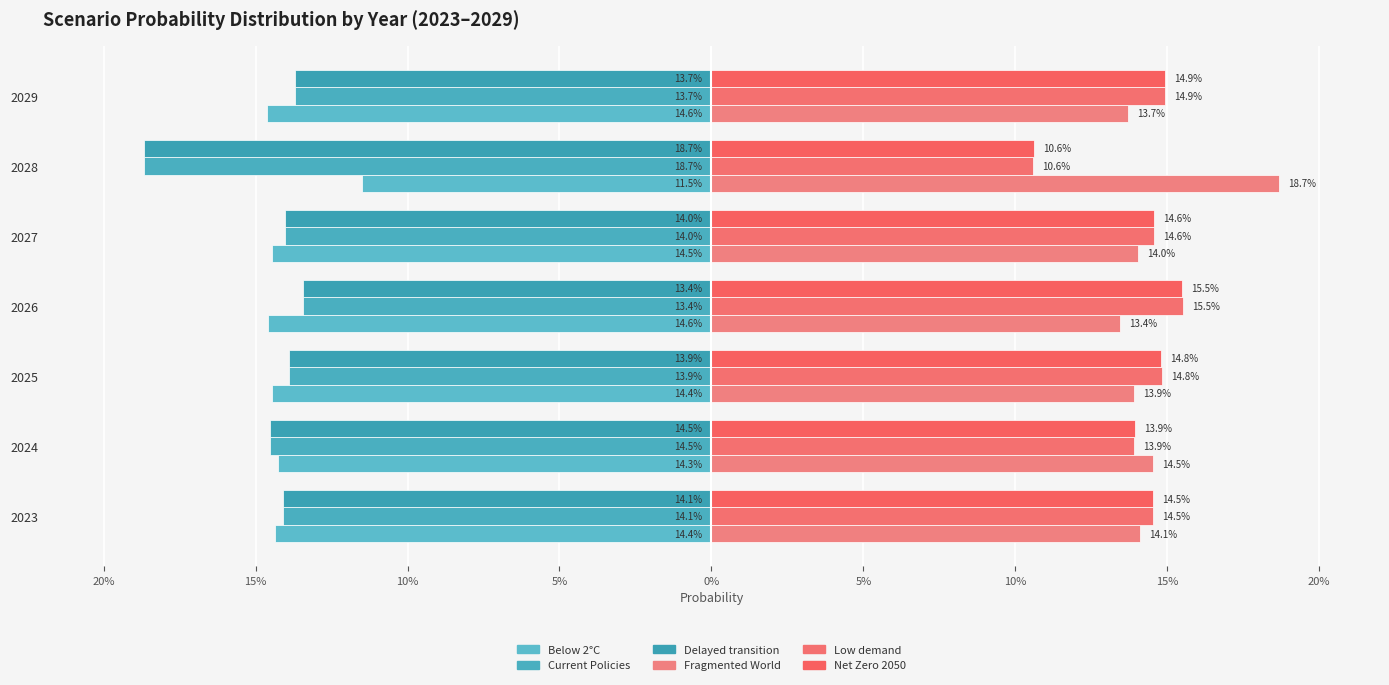

What is the sum of all Low demand values?

1.0